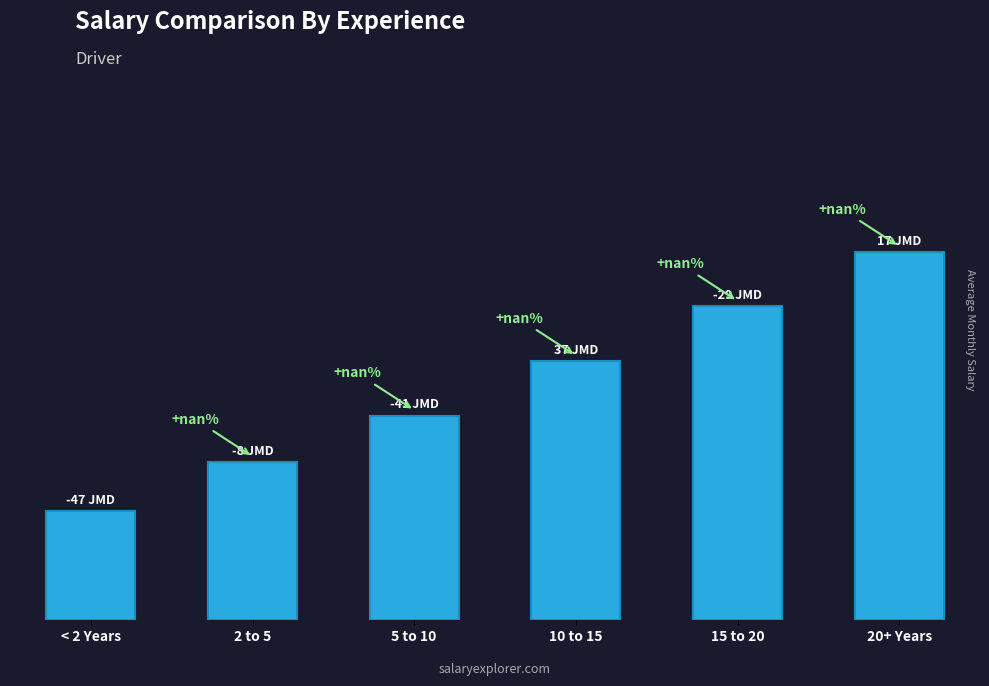

Are the bars horizontal?

No